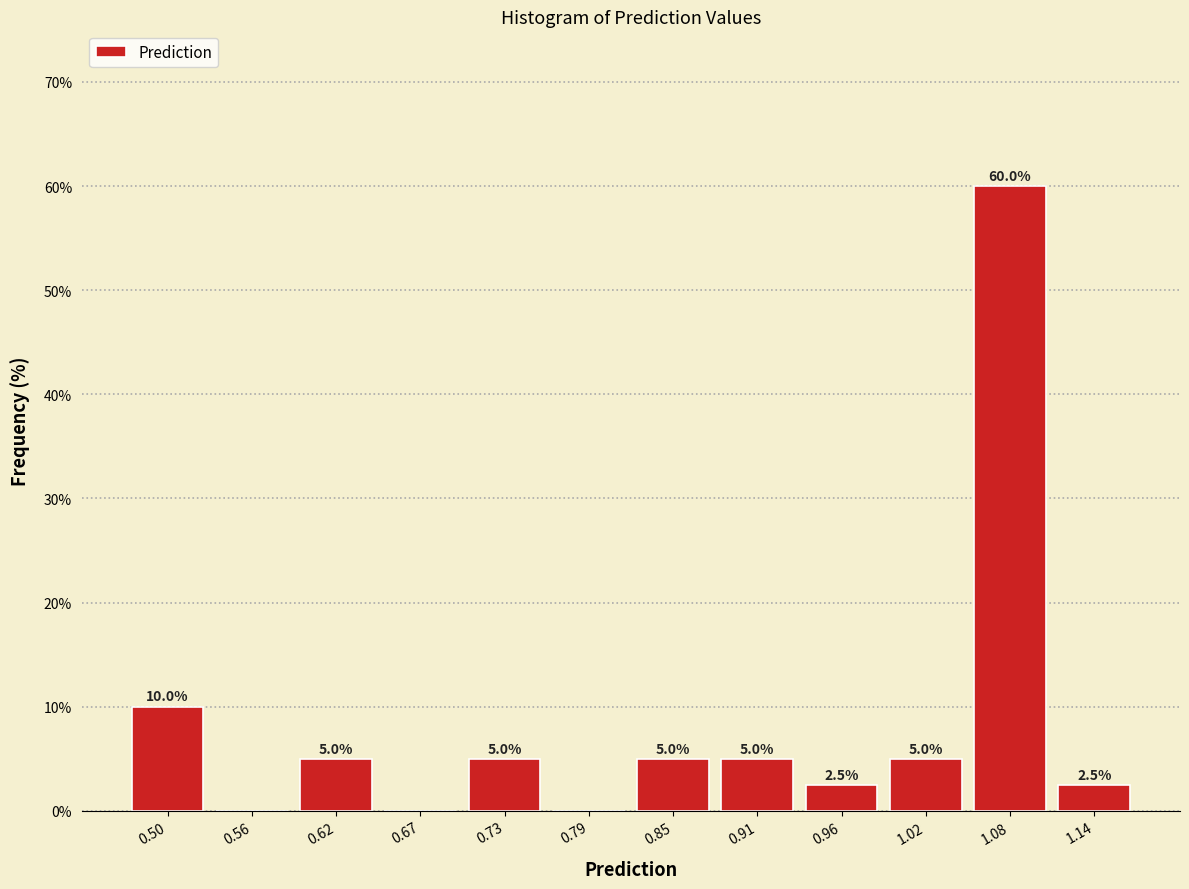

Which range on the x-axis has the tallest bar?

1.05 to 1.11